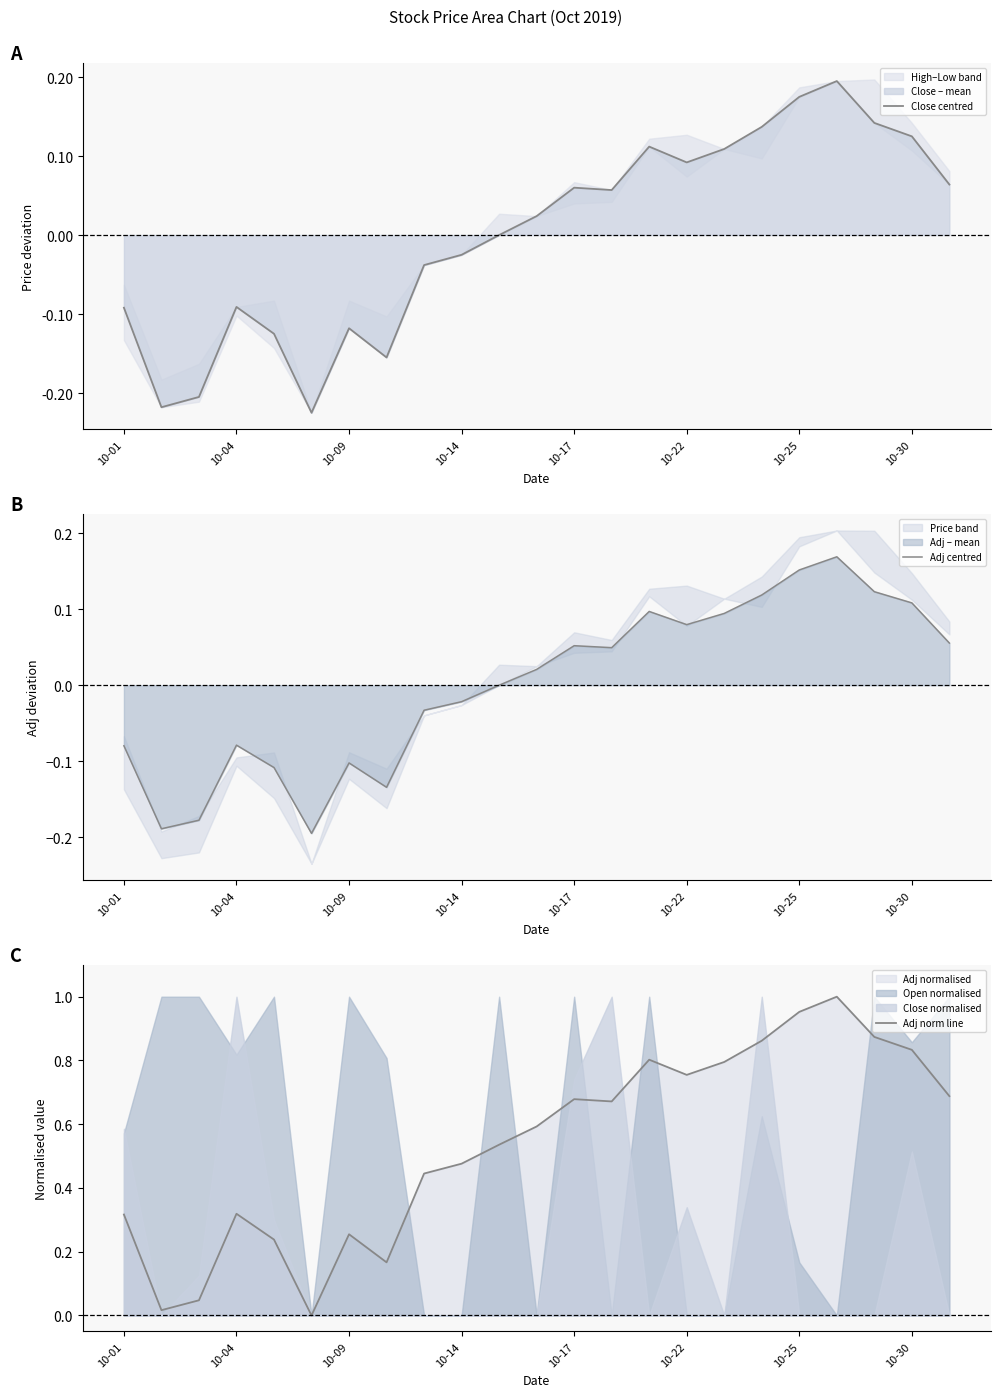

At which category does Adj centred reach its first local peak?

10-04